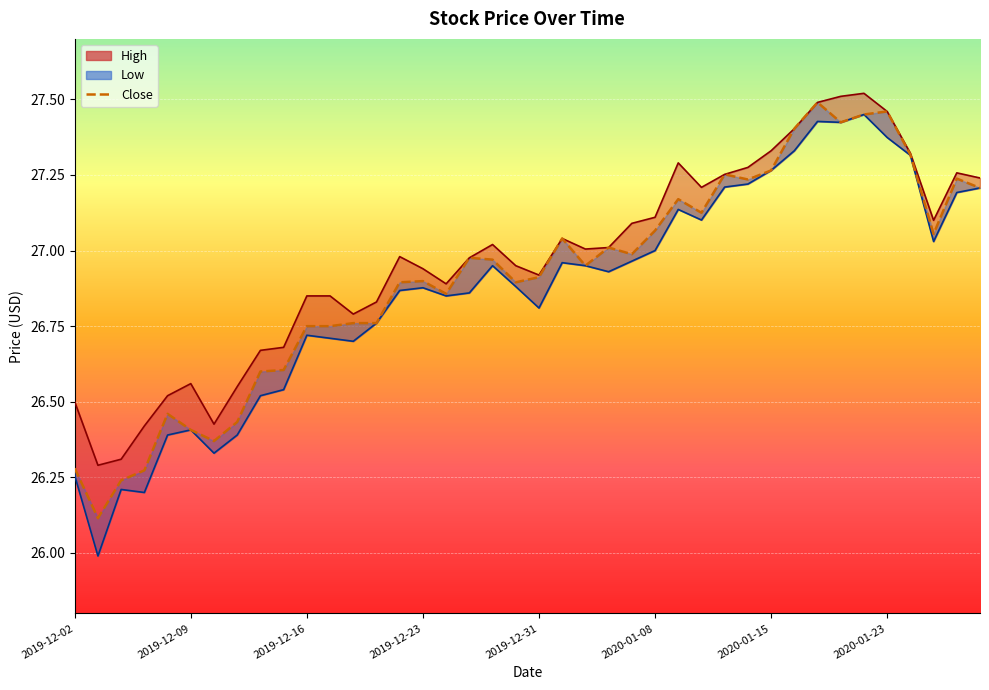

What value does the High series have at 2020-01-10?

27.2